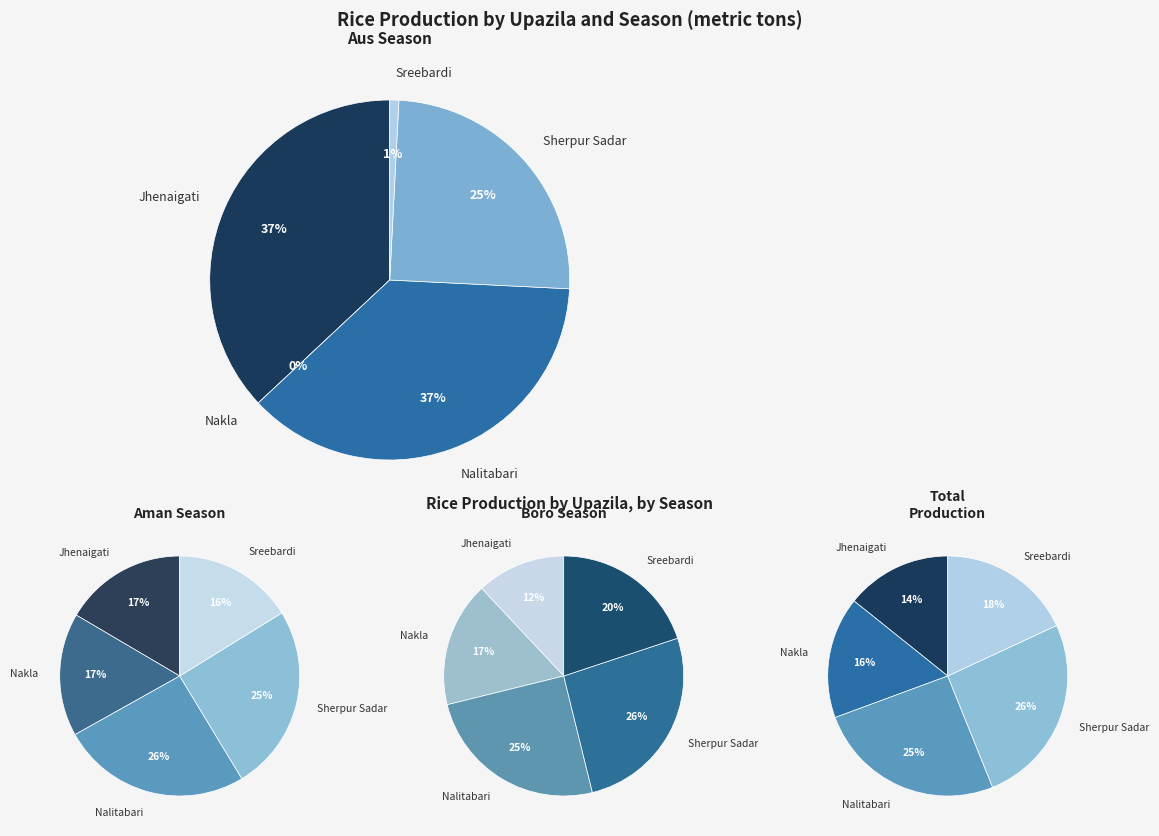

To the nearest percent, what percentage of the pie is Jhenaigati?

17%